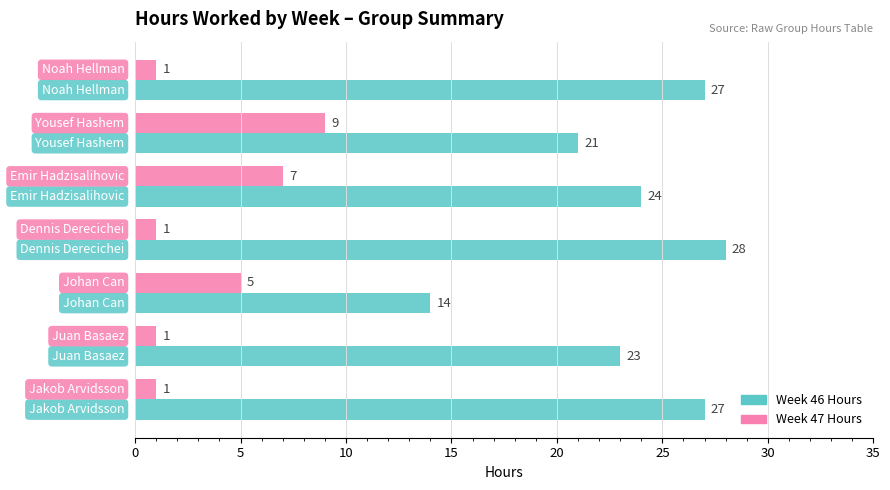

What is the highest value of the Week 46 Hours series?

28